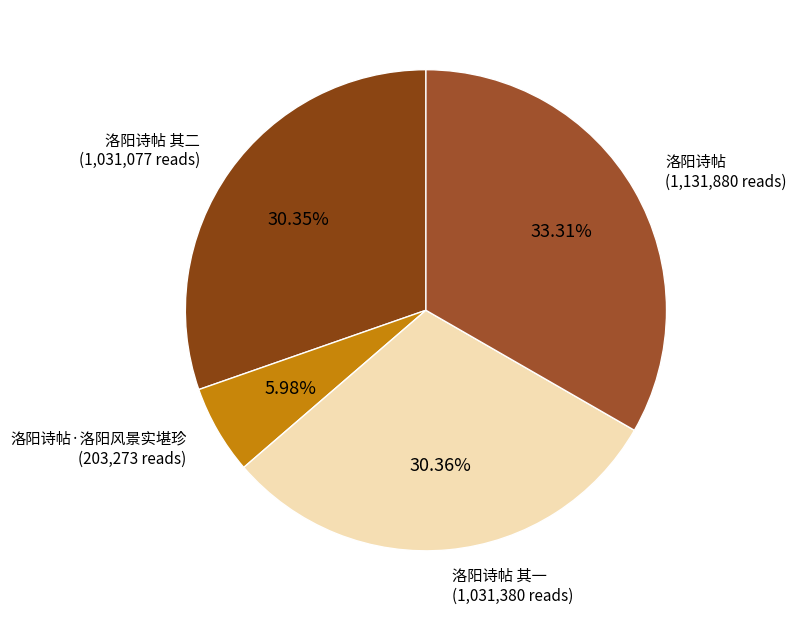

Count the number of slices in the pie.

4